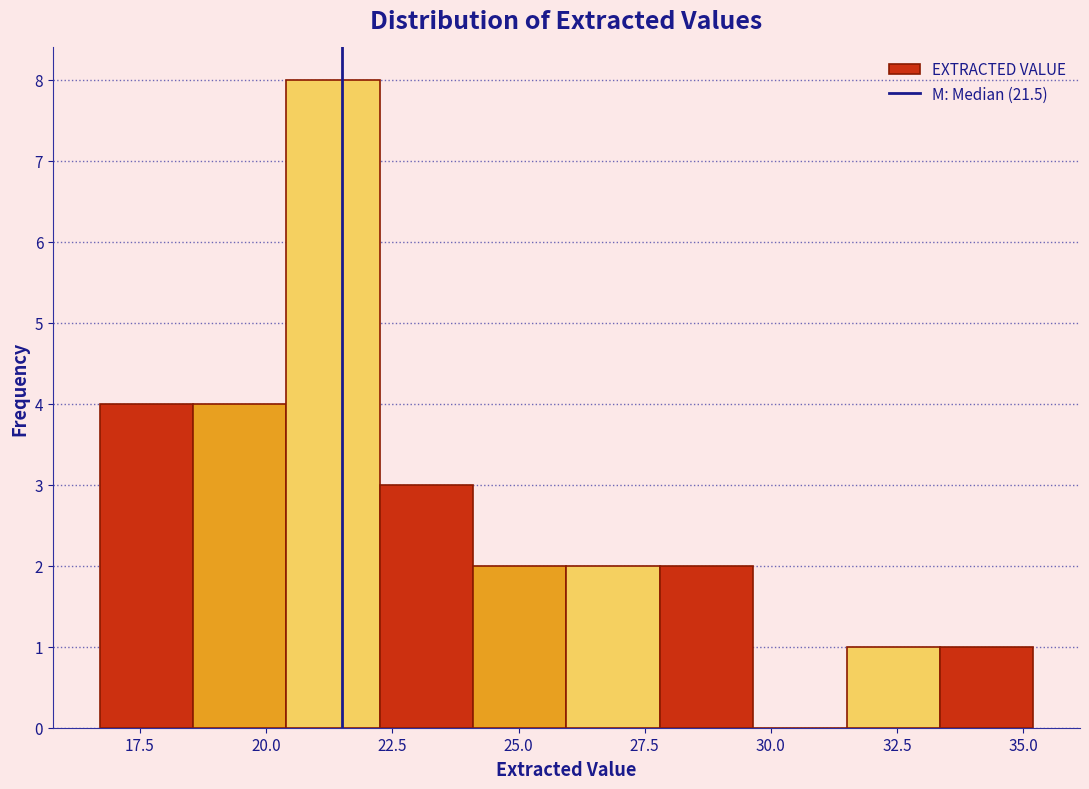

Around what value on the x-axis is the tallest bar? Give the approximate position of its centre, as read against the axis.

21.5